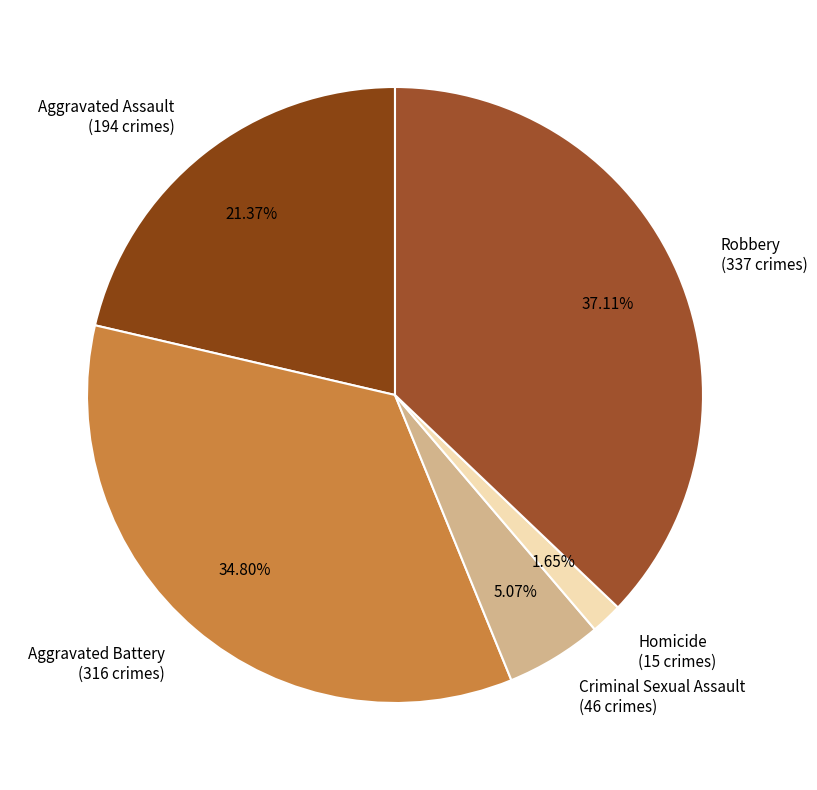

Combined, what portion of the pie is Homicide and Aggravated Assault?

23.0%